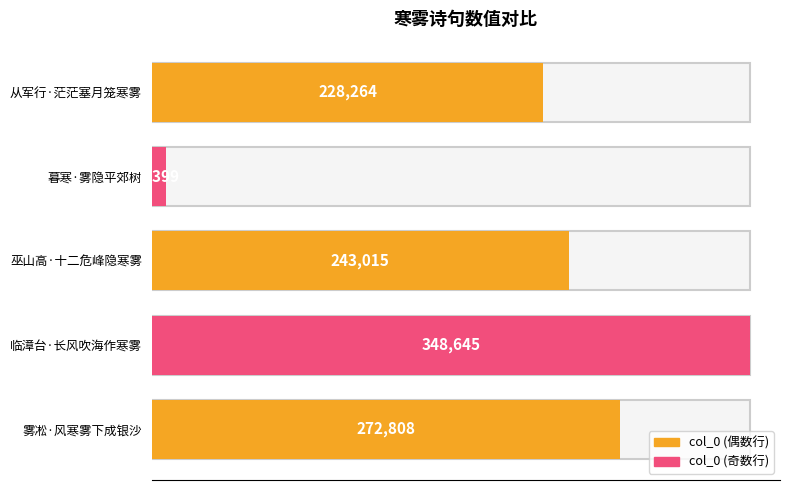

Reading left to right, what are all the values shown in this chart?

从军行·茫茫塞月笼寒雾=228264	暮寒·雾隐平郊树=8399	巫山高·十二危峰隐寒雾=243015	临漳台·长风吹海作寒雾=348645	雾凇·风寒雾下成银沙=272808